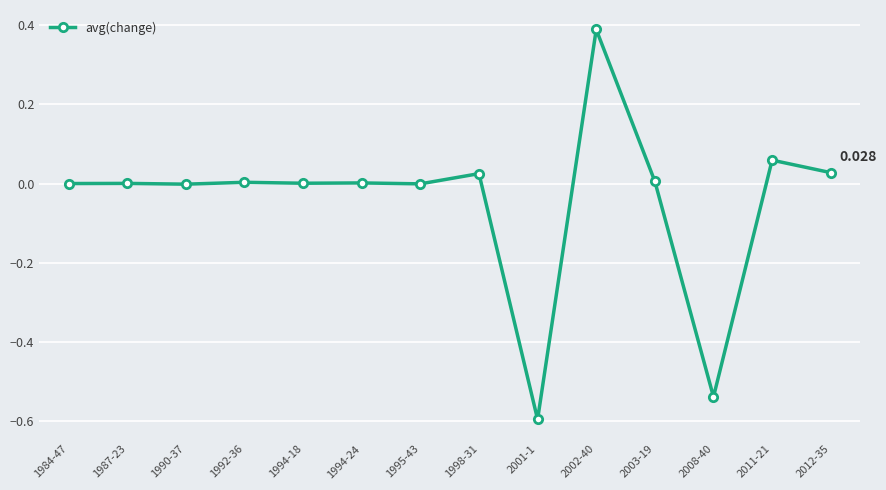

What position from the left is 1998-31?

8